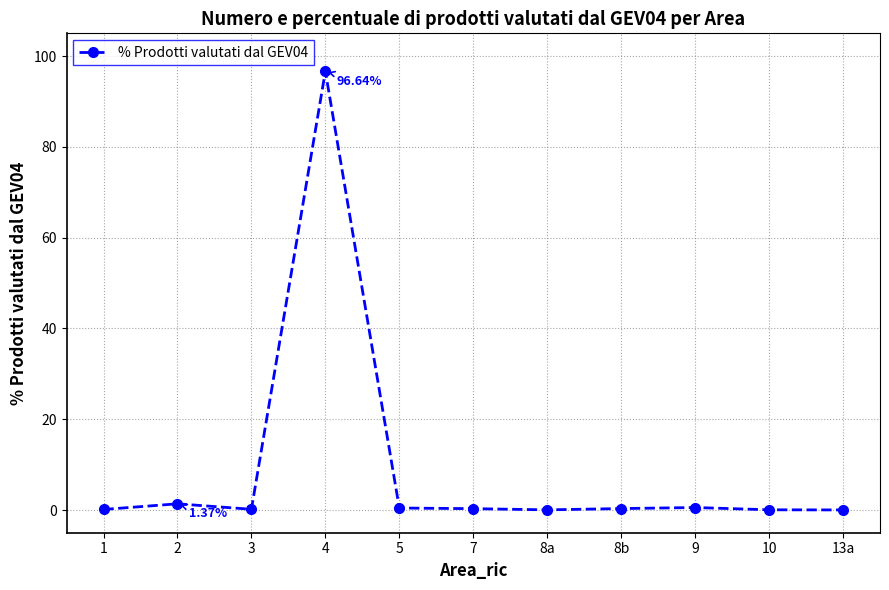

True or false: the data has more than 0 interior local peaks.

True